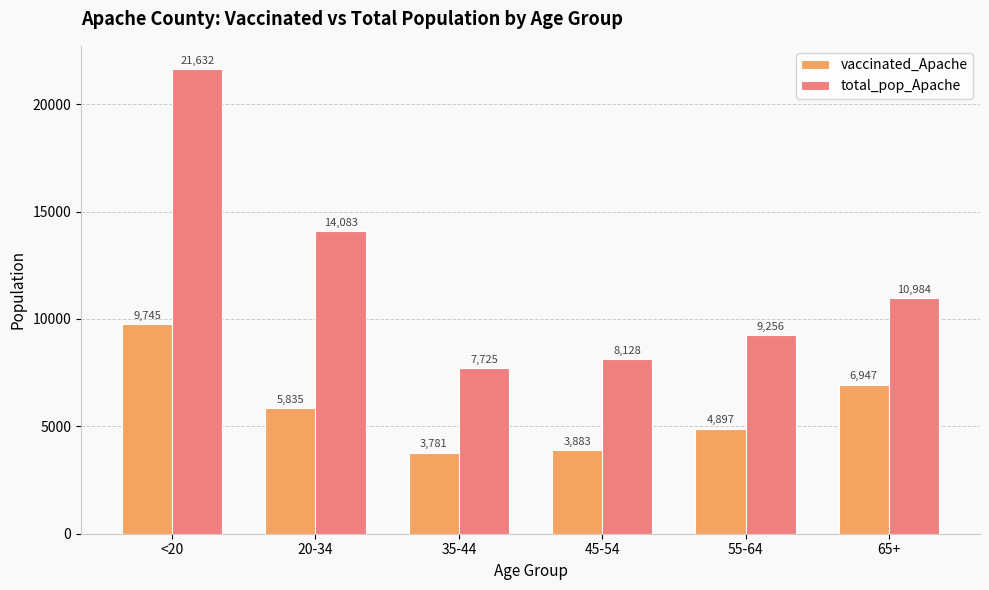

The value of total_pop_Apache at 20-34 is 6179. True or false?

False